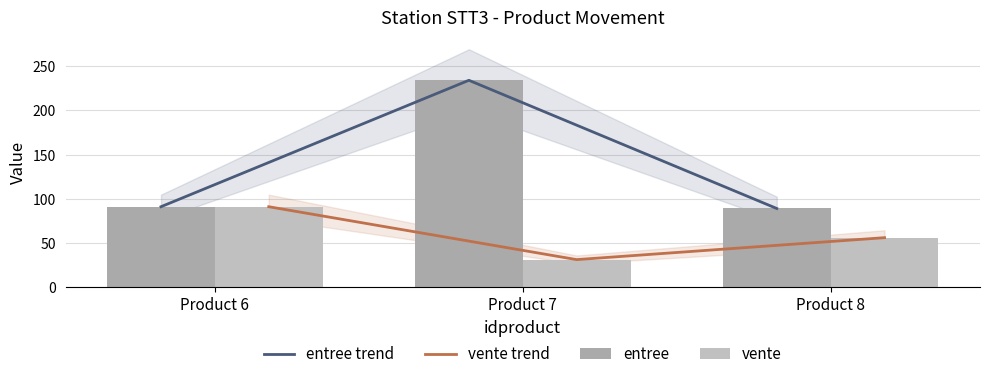

How many distinct data groups are displayed?

4